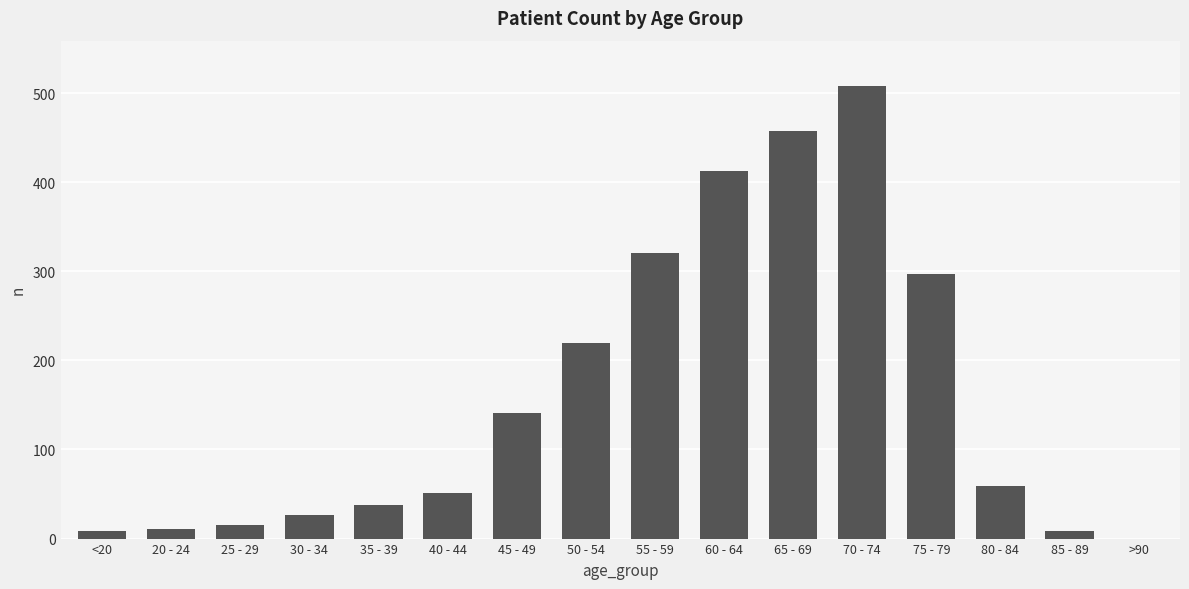

Count the number of data series in this chart.

1